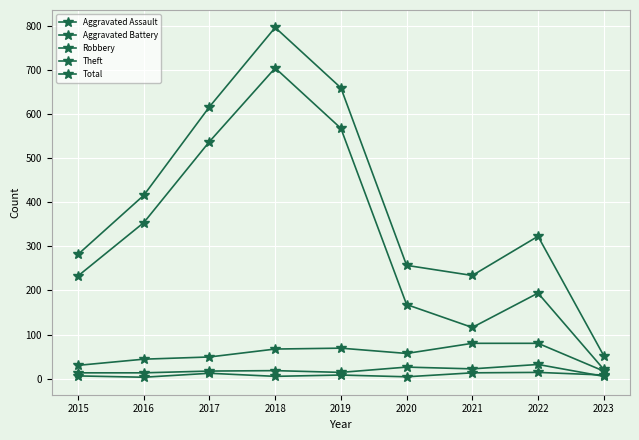

Reading left to right, extract all data points from this chart.

Aggravated Assault: 2015=6	2016=3	2017=12	2018=5	2019=8	2020=4	2021=13	2022=14	2023=8
Aggravated Battery: 2015=13	2016=13	2017=17	2018=18	2019=14	2020=26	2021=22	2022=32	2023=5
Robbery: 2015=30	2016=44	2017=49	2018=67	2019=69	2020=57	2021=80	2022=80	2023=17
Theft: 2015=233	2016=354	2017=538	2018=705	2019=568	2020=168	2021=116	2022=194	2023=21
Total: 2015=282	2016=416	2017=617	2018=797	2019=660	2020=257	2021=234	2022=323	2023=52